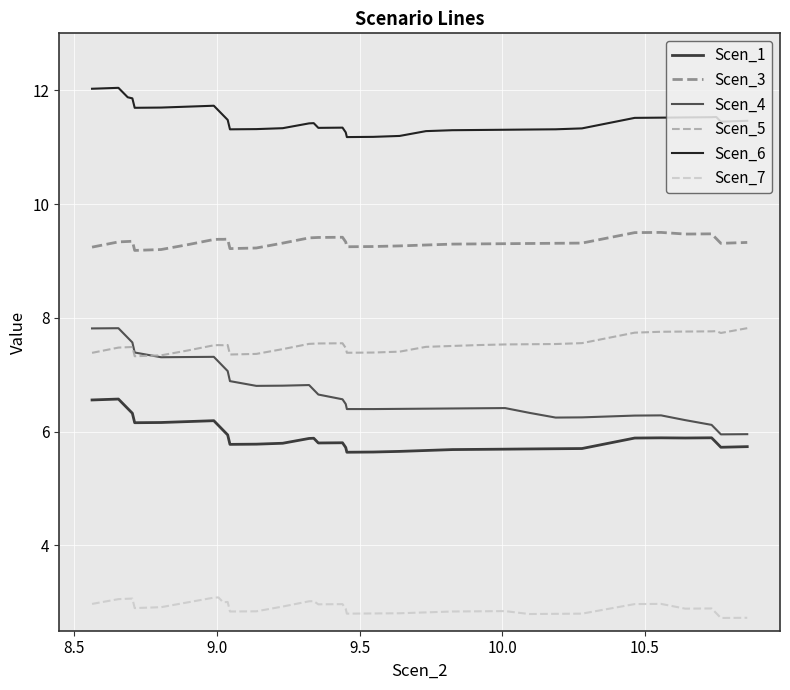

True or false: Scen_6 has more than 0 points higher than both neighbors.

True